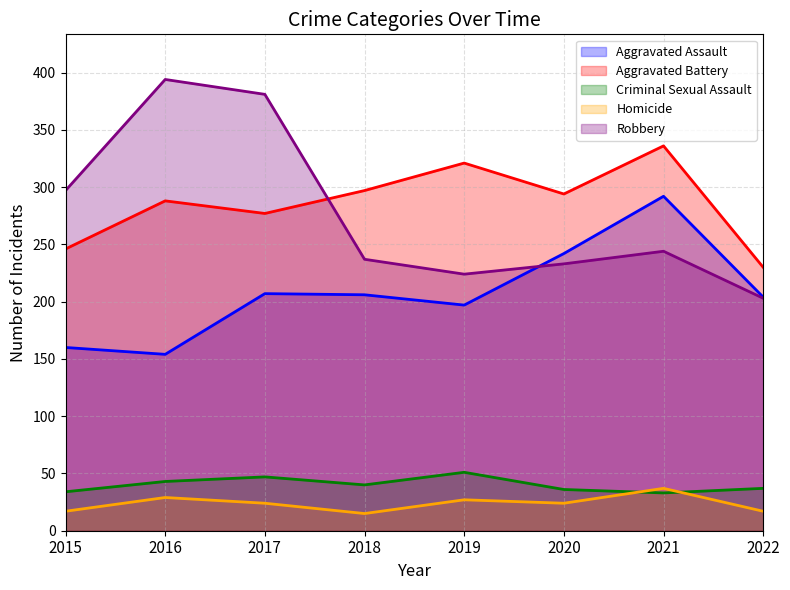

Rank the series at 2017 from highest to lowest value.

Robbery, Aggravated Battery, Aggravated Assault, Criminal Sexual Assault, Homicide